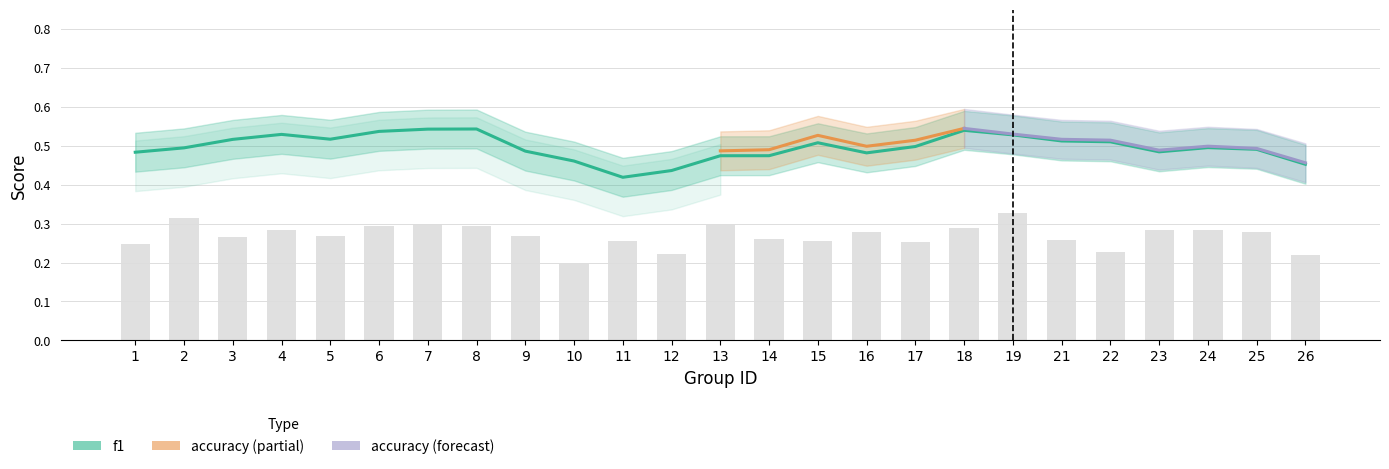

Which label corresponds to the largest value in the chart?

19